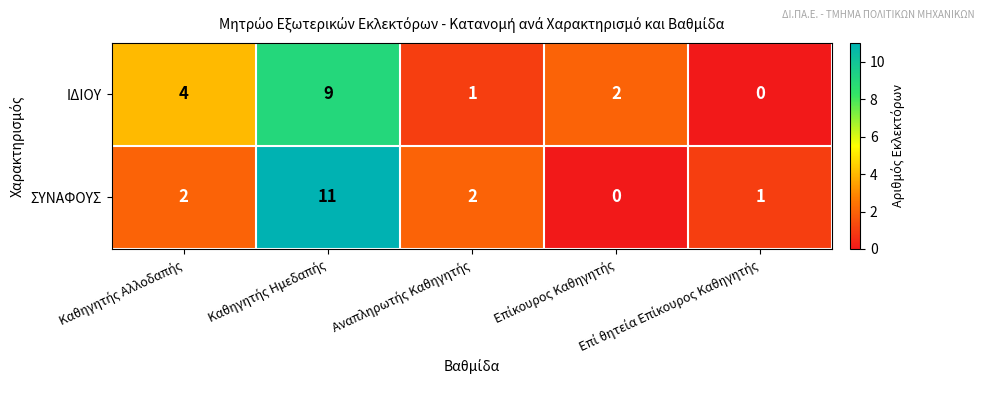

What is the maximum value for ΣΥΝΑΦΟΥΣ?

11